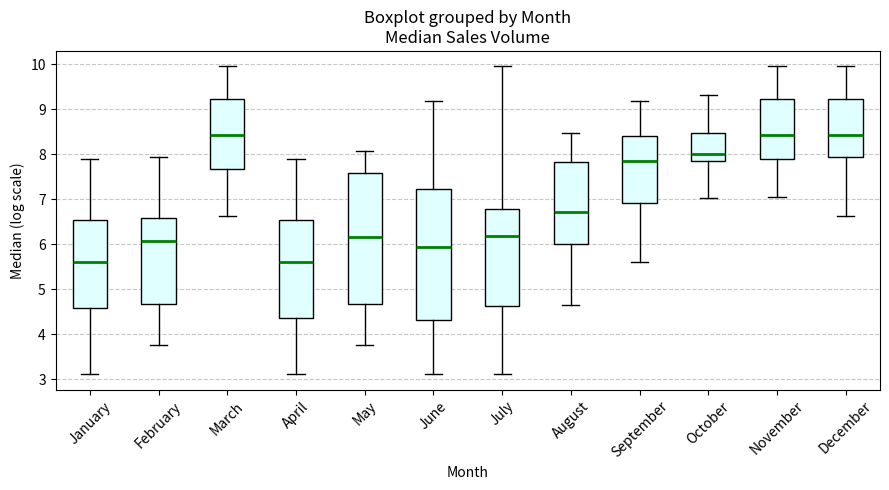

Reading left to right, transcribe this box plot: for each box, give where its median line is, the range the box spans, and where its two whiskers end, as read against the y-axis. The values are not printed on the chart, so give them approximately, as read against the axis.

January: median 5.6, box 4.6 to 6.5, whiskers 3.1 to 7.9
February: median 6.1, box 4.7 to 6.6, whiskers 3.8 to 7.9
March: median 8.4, box 7.7 to 9.2, whiskers 6.6 to 10.0
April: median 5.6, box 4.4 to 6.5, whiskers 3.1 to 7.9
May: median 6.2, box 4.7 to 7.6, whiskers 3.8 to 8.1
June: median 5.9, box 4.3 to 7.2, whiskers 3.1 to 9.2
July: median 6.2, box 4.6 to 6.8, whiskers 3.1 to 10.0
August: median 6.7, box 6.0 to 7.8, whiskers 4.6 to 8.5
September: median 7.8, box 6.9 to 8.4, whiskers 5.6 to 9.2
October: median 8.0, box 7.9 to 8.5, whiskers 7.0 to 9.3
November: median 8.4, box 7.9 to 9.2, whiskers 7.0 to 10.0
December: median 8.4, box 7.9 to 9.2, whiskers 6.6 to 10.0